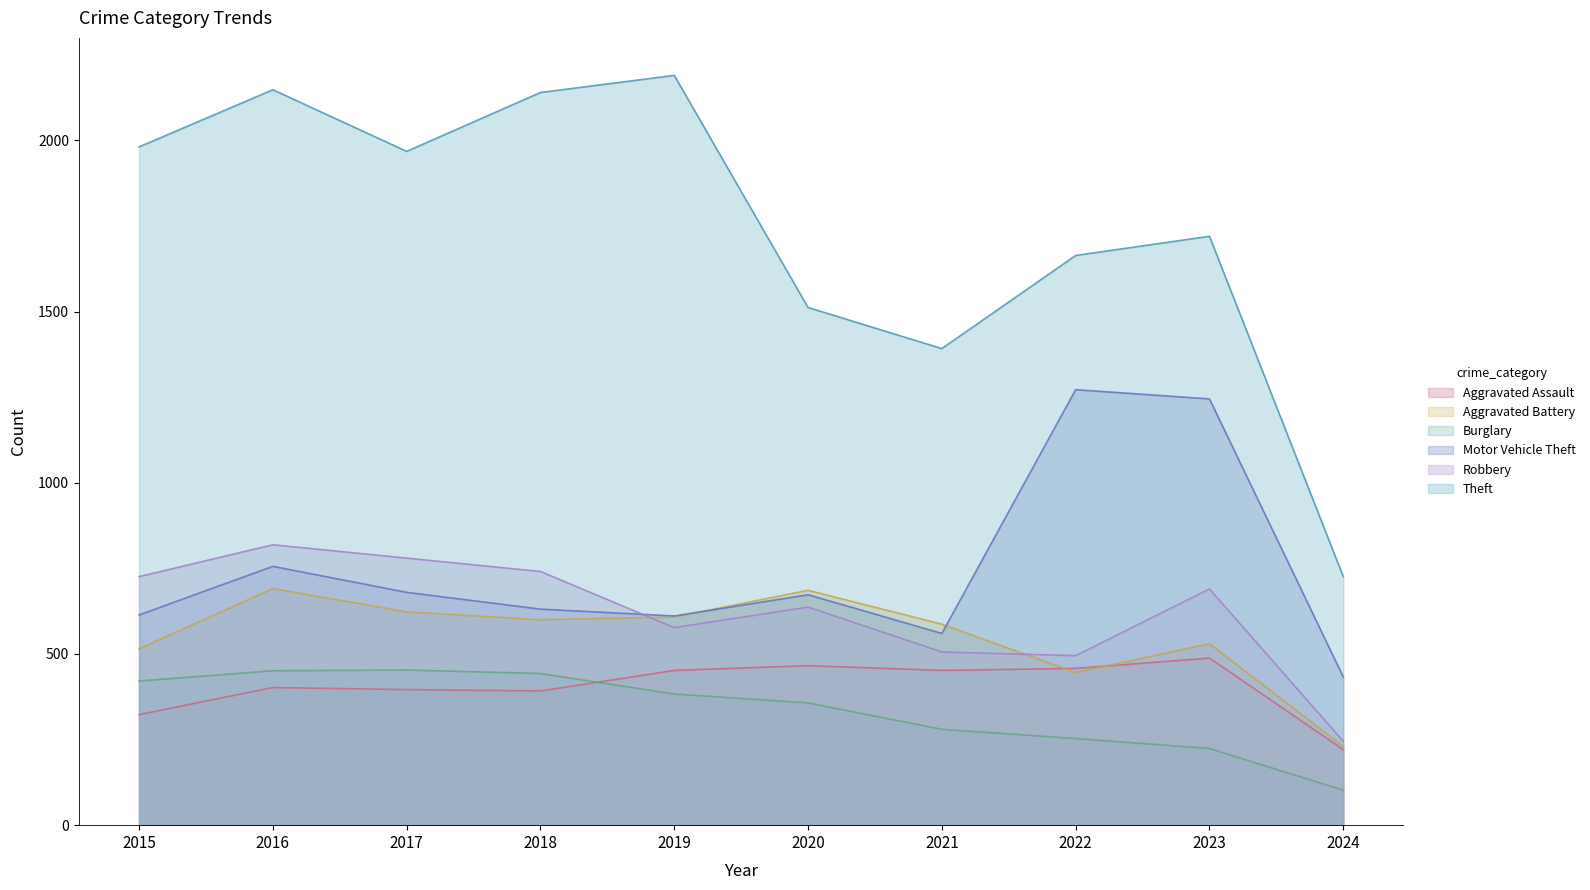

True or false: Robbery has a value of 726 at 2015.

True